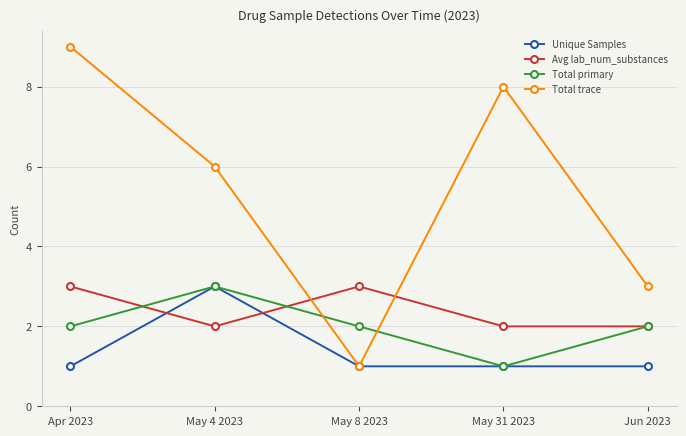

How many interior local valleys does the Total trace series have?

1